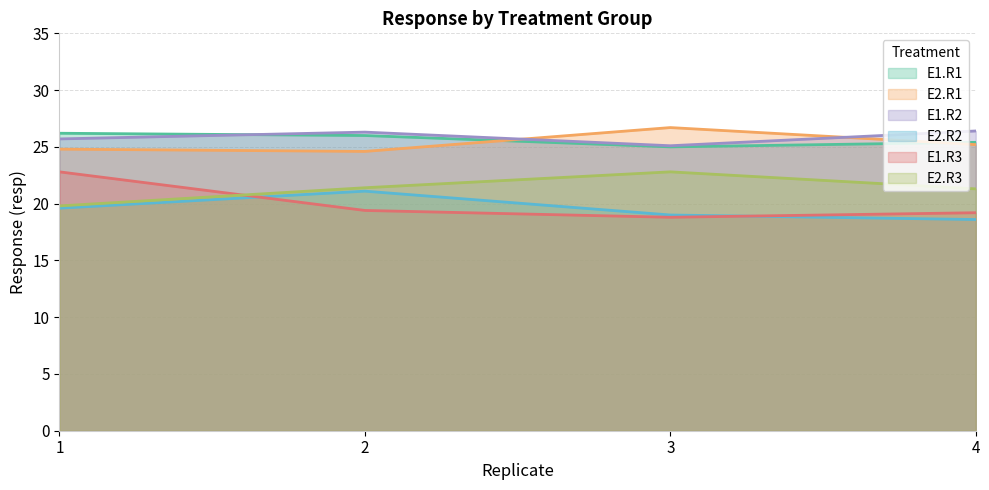

What are all the series names shown in the legend?

E1.R1, E2.R1, E1.R2, E2.R2, E1.R3, E2.R3